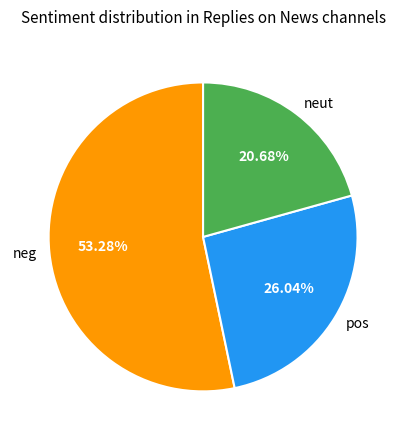

Which slice is the smallest?

neut